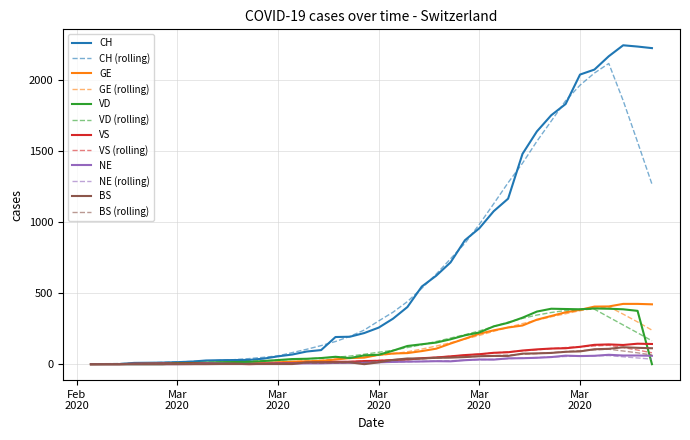

What is the maximum value shown in the chart?

2243.0